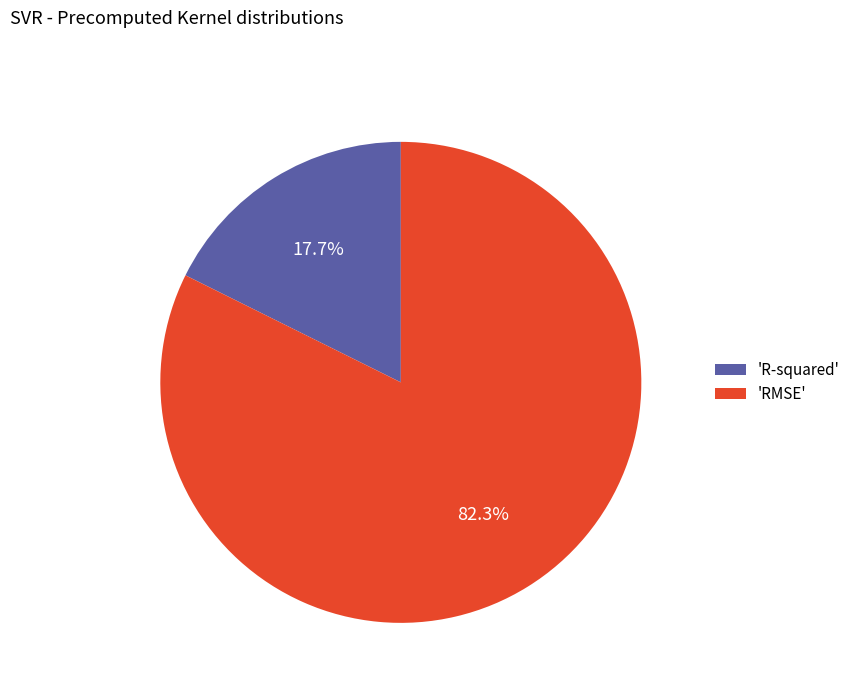

Which slice is the largest?

'RMSE'